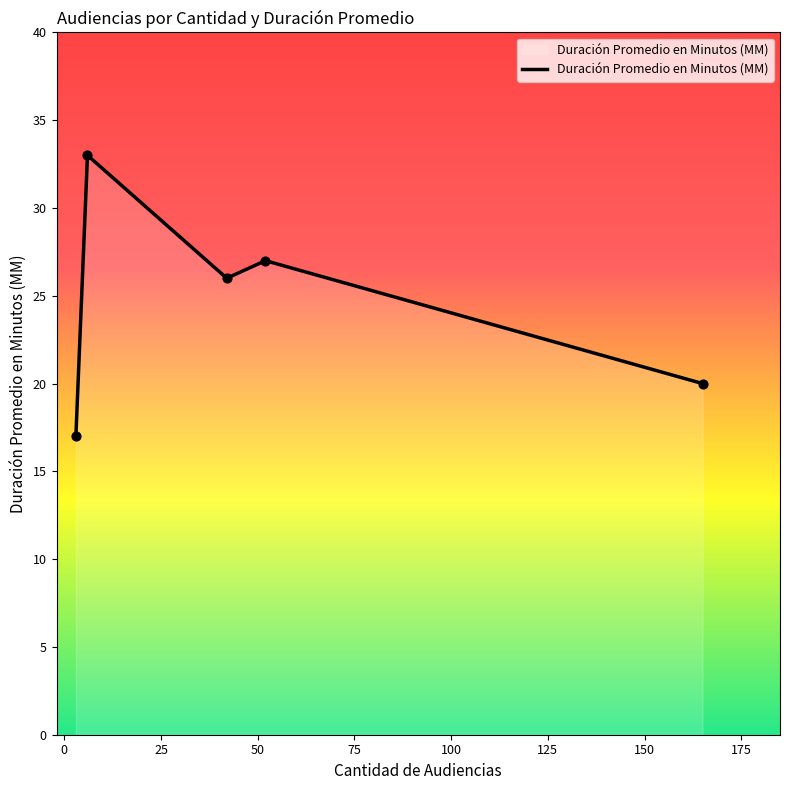

What is the sum of all values?

123